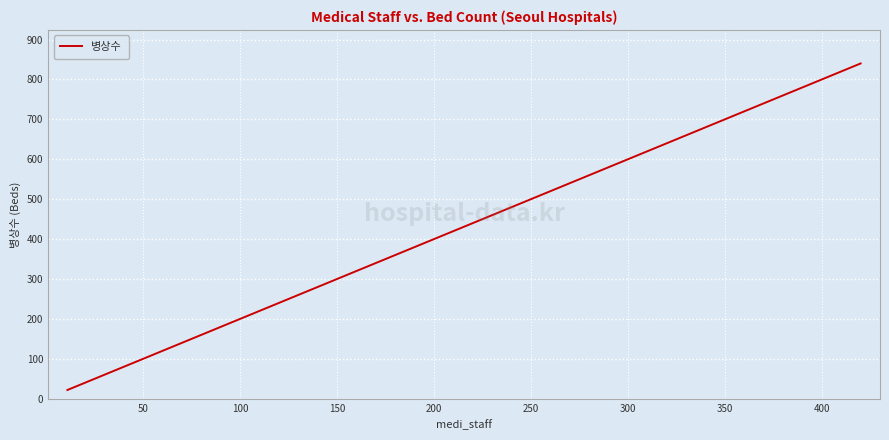

What is the maximum value shown in the chart?

840